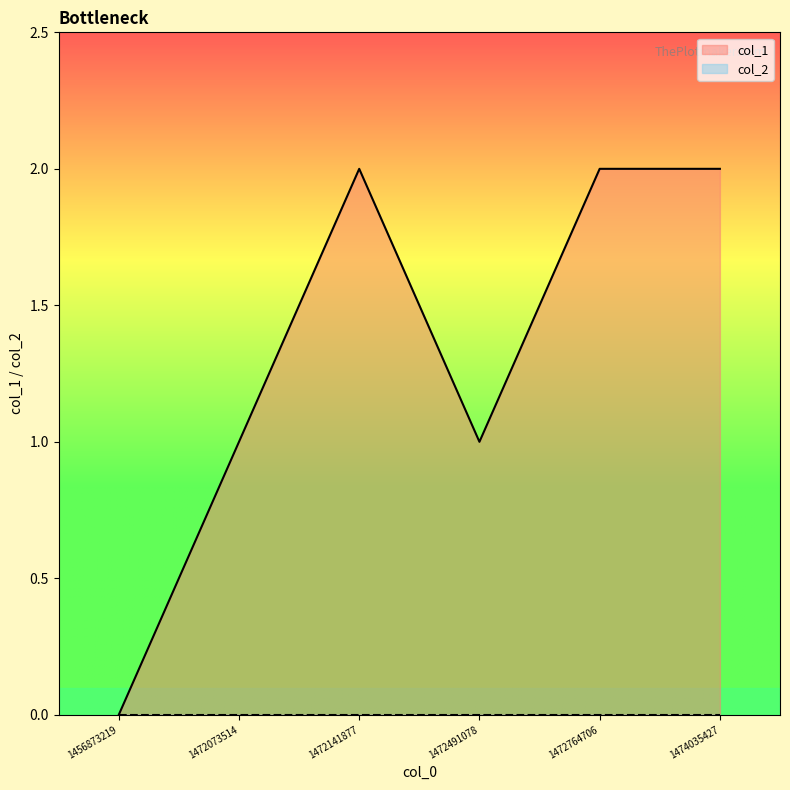

What is the difference between the maximum and minimum values?

2